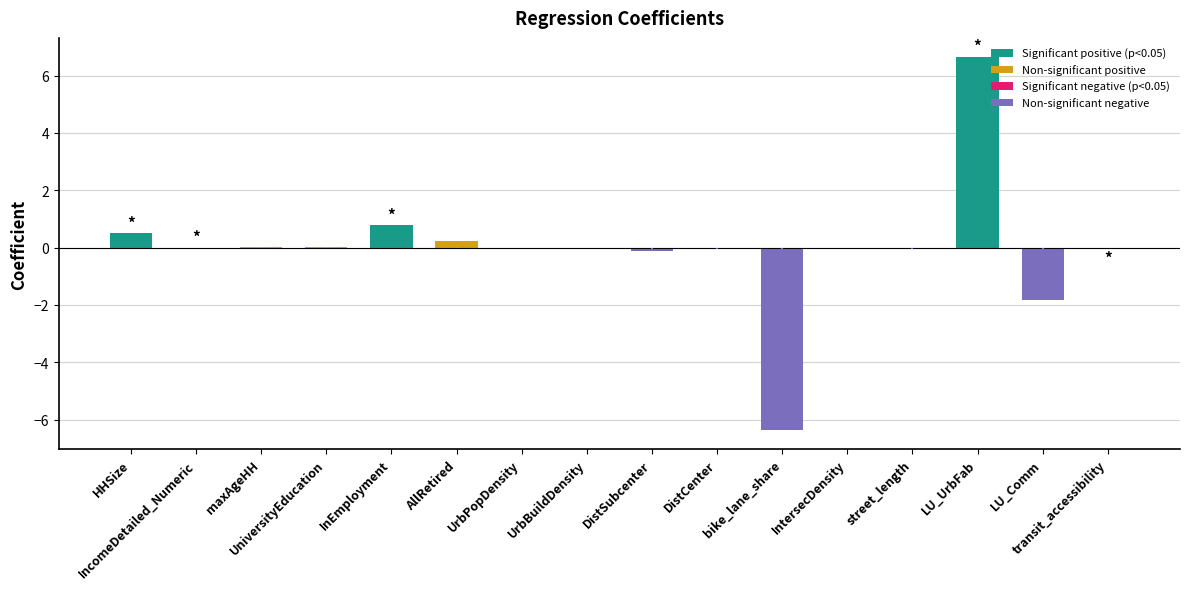

Is it true that the value at HHSize is 0.8?

False